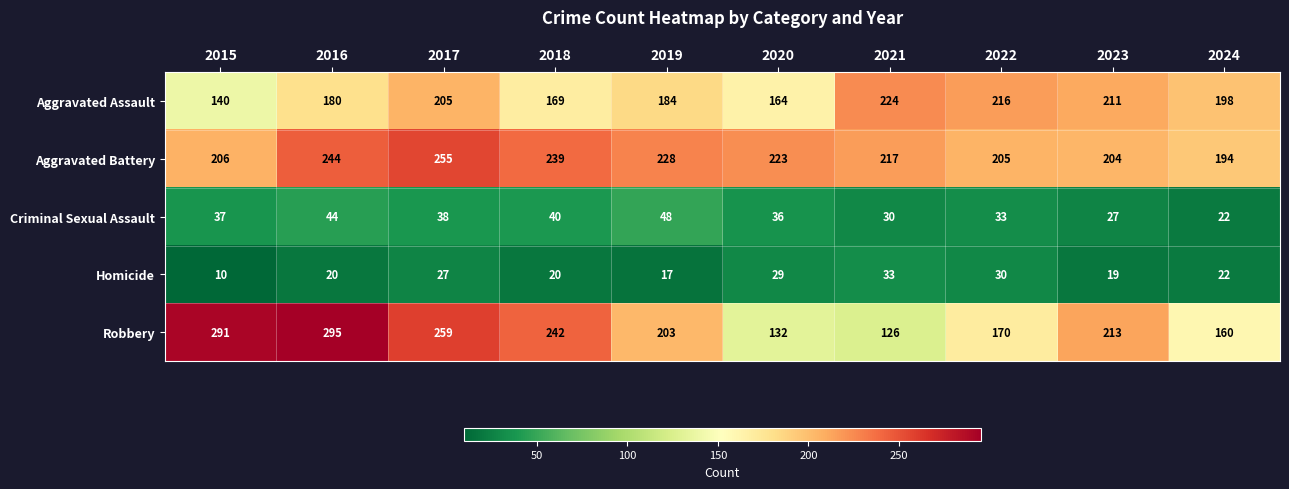

Which series changed the most between 2016 and 2021?

Robbery